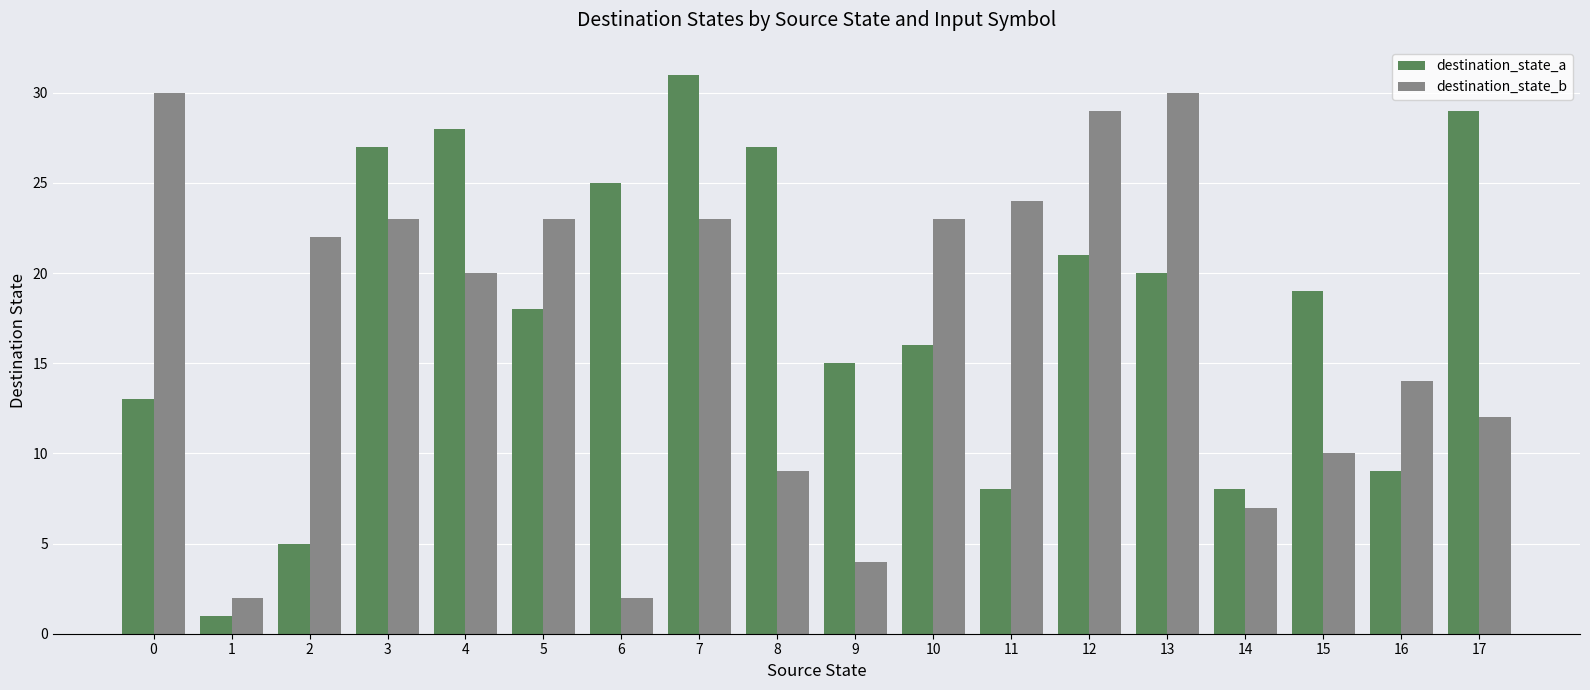

What is the value of the destination_state_a bar at the 10th from the left?

15